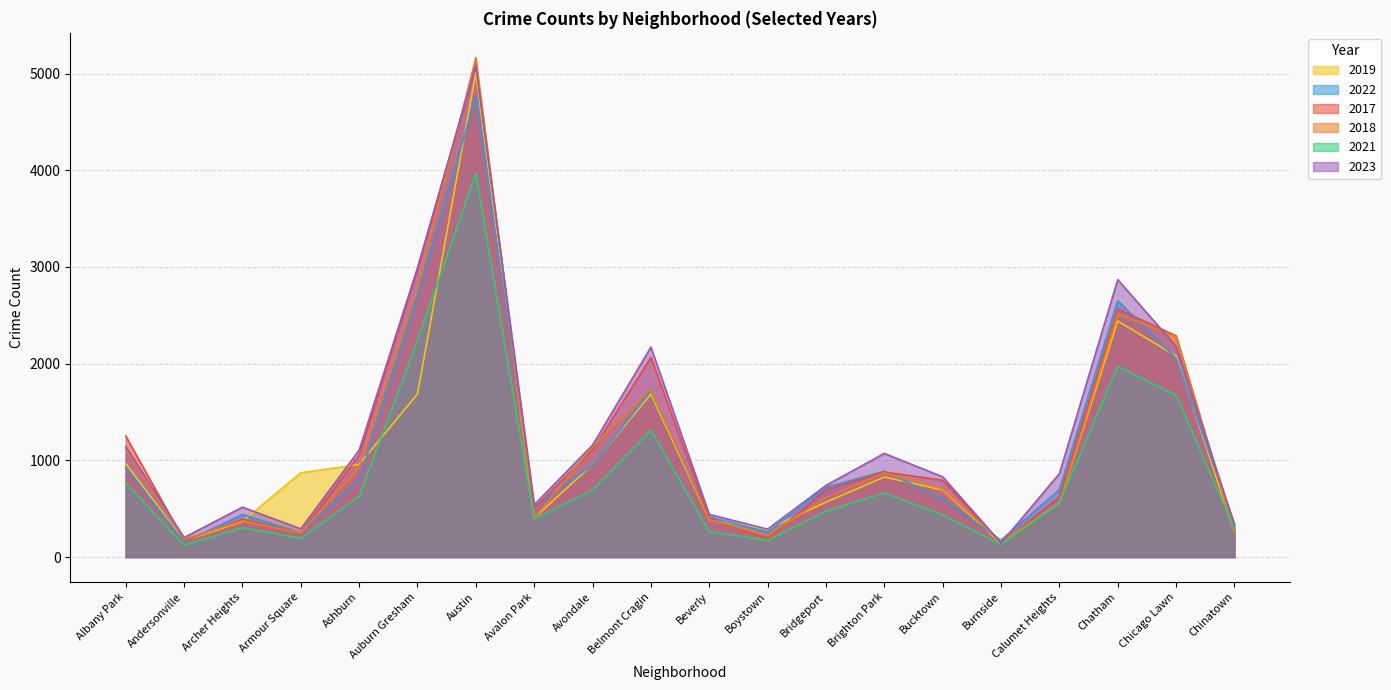

At which category does the chart reach its minimum across all series?

Andersonville